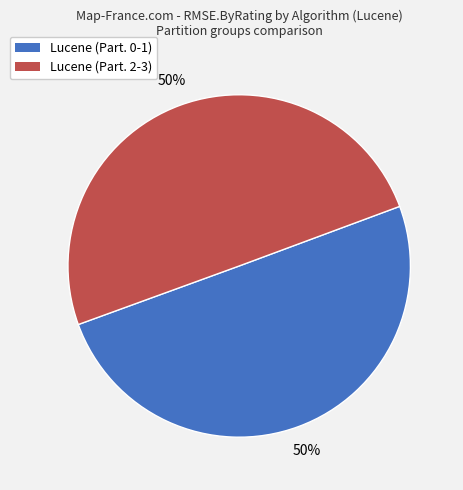

To the nearest percent, what is the average slice percentage?

50%